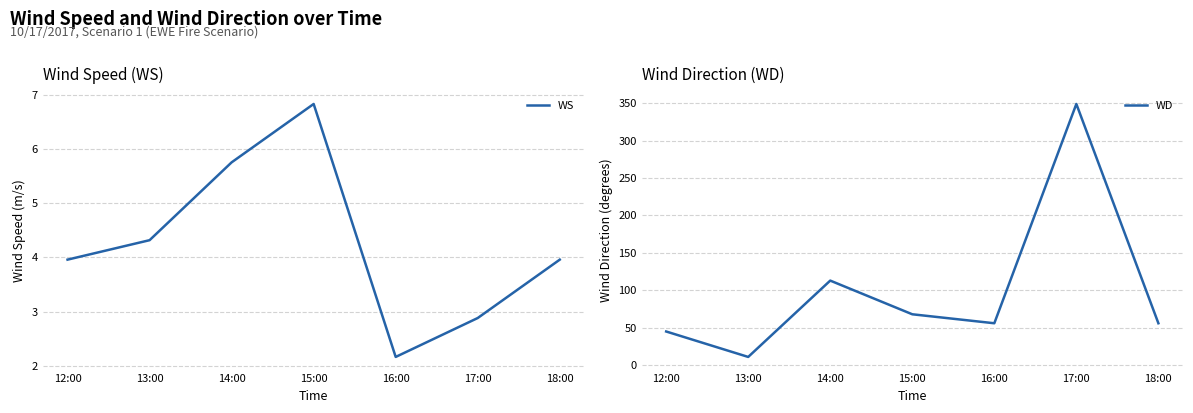

Which series has the largest total across all categories?

WD